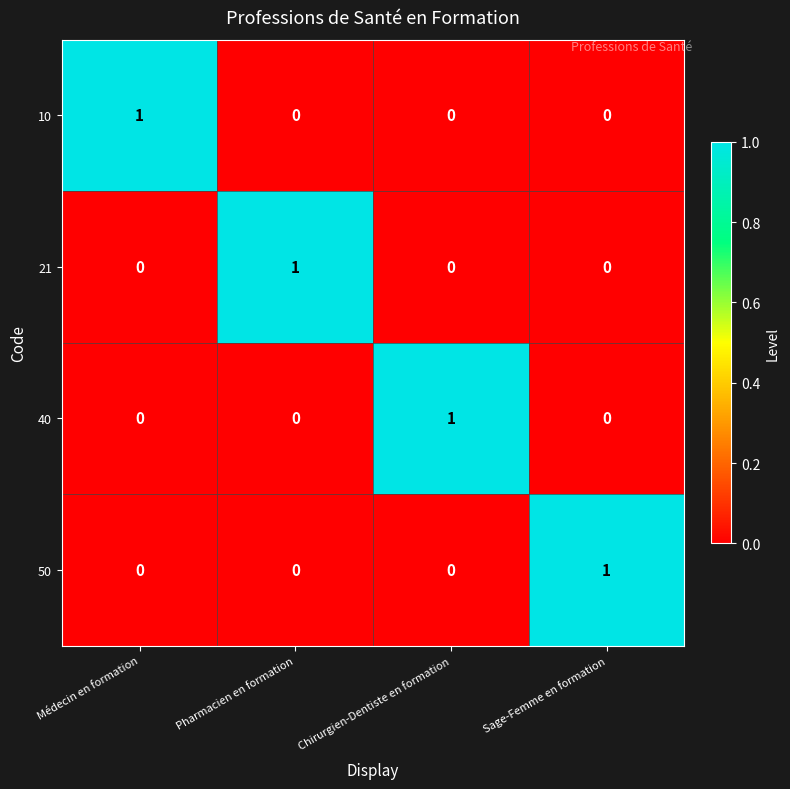

Reading left to right, list all the values displayed in this chart.

10: 1	0	0	0
21: 0	1	0	0
40: 0	0	1	0
50: 0	0	0	1